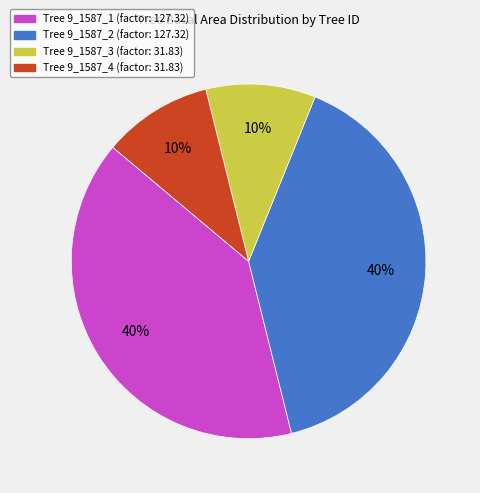

Is there any slice that represents more than half of the pie?

No